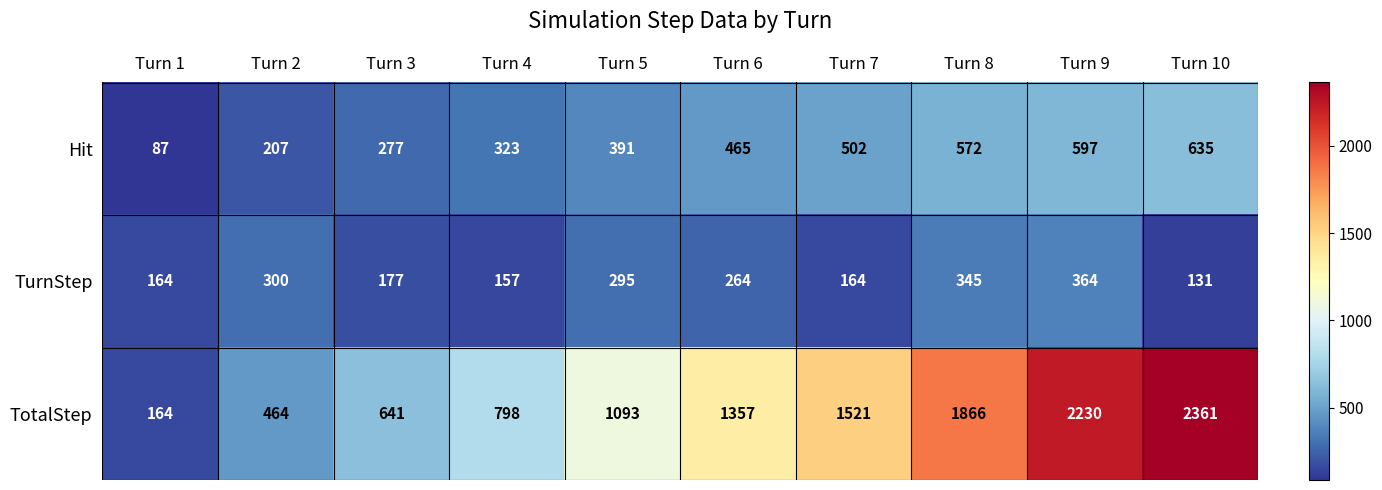

List the series in order of their peak value, highest first.

TotalStep, Hit, TurnStep